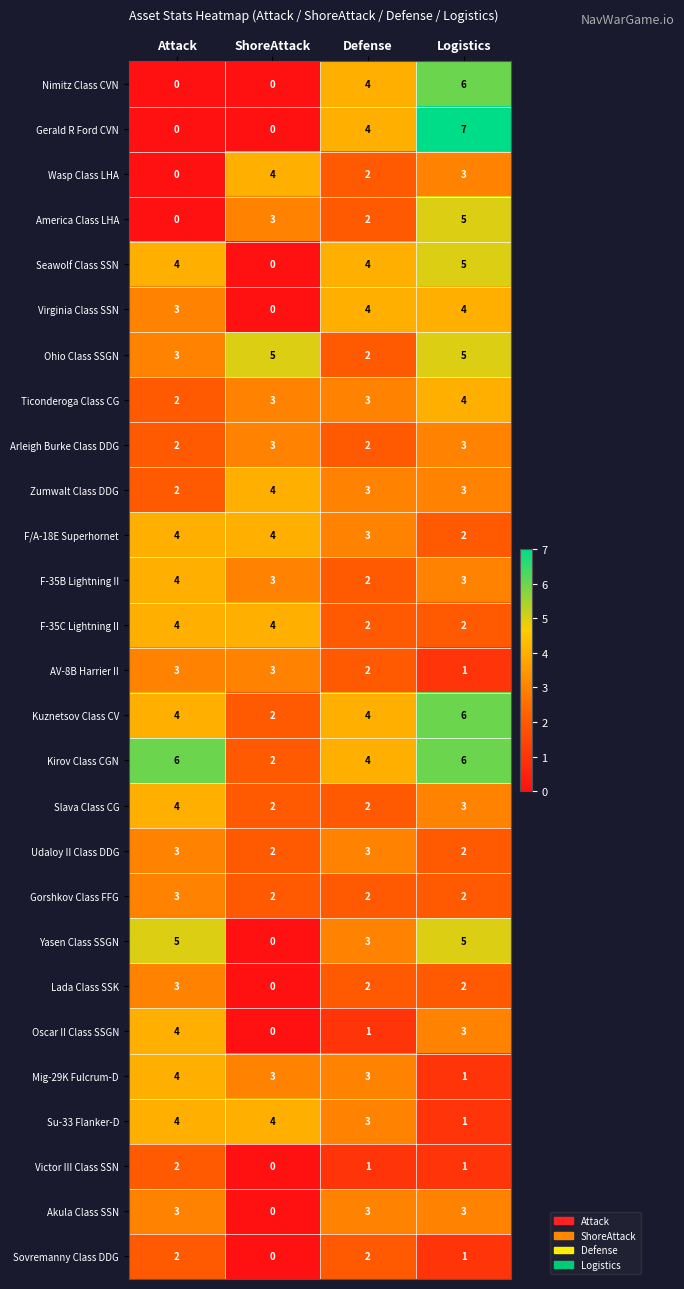

How many Gorshkov Class FFG values are between 2 and 3?

4